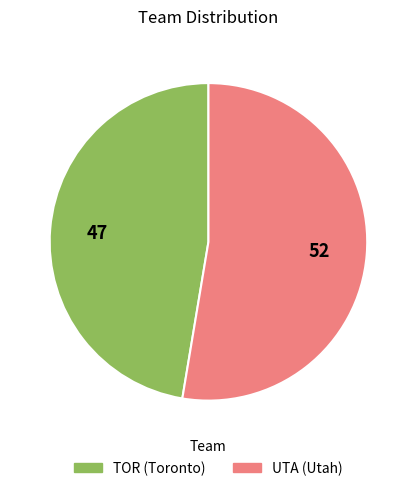

Rank the categories by value from highest to lowest.

UTA, TOR